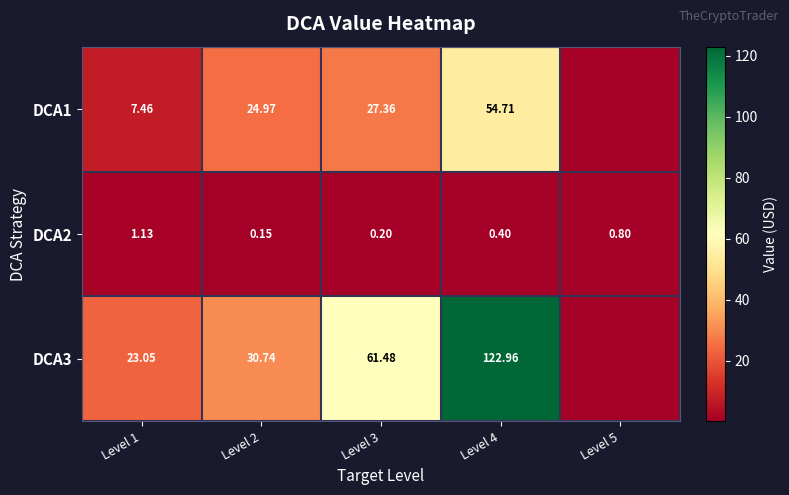

Is the value of DCA1 at Level 2 greater than the value of DCA3 at Level 4?

No